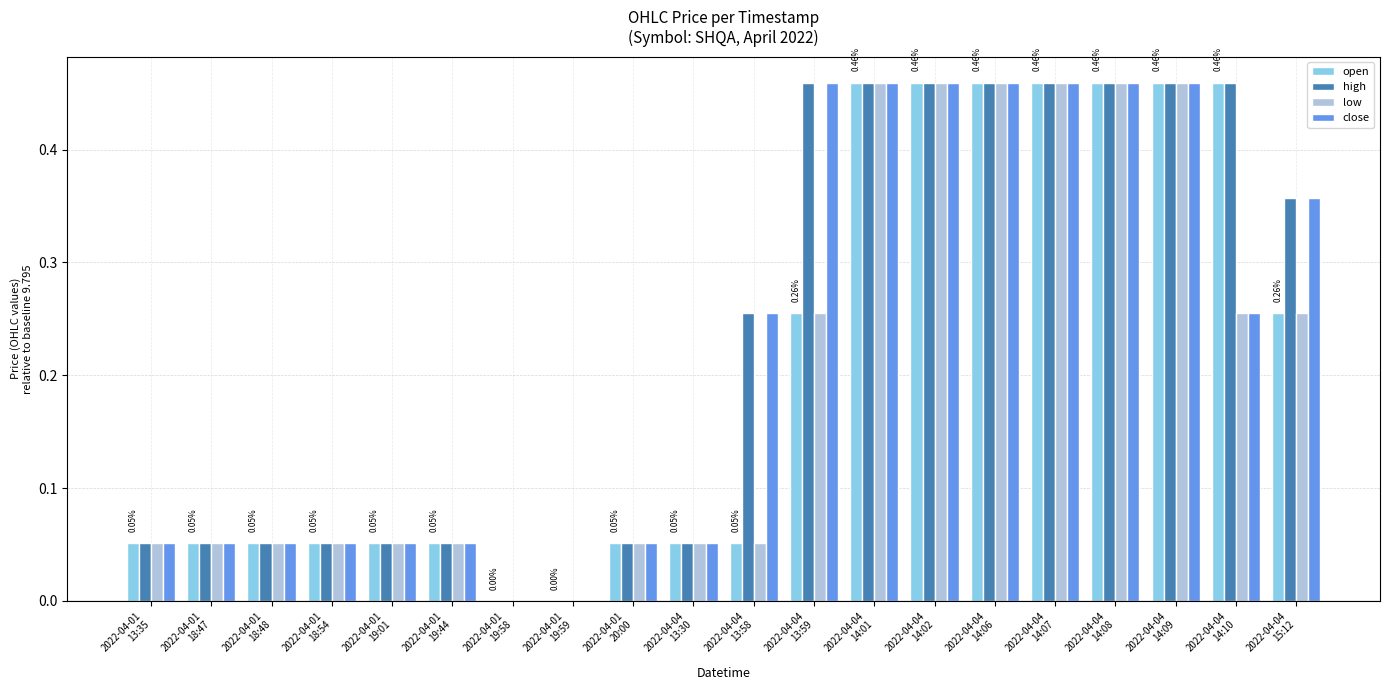

The value of high at 2022-04-04
14:06 is 0.3. True or false?

False